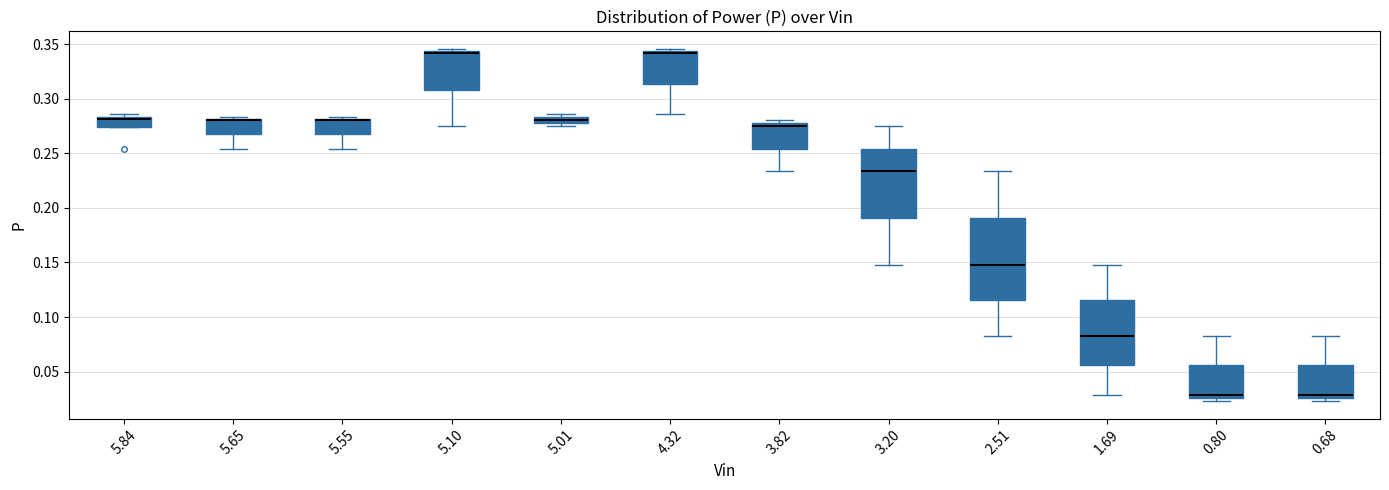

Which box is the tallest, from its lower edge to its upper edge?

2.51